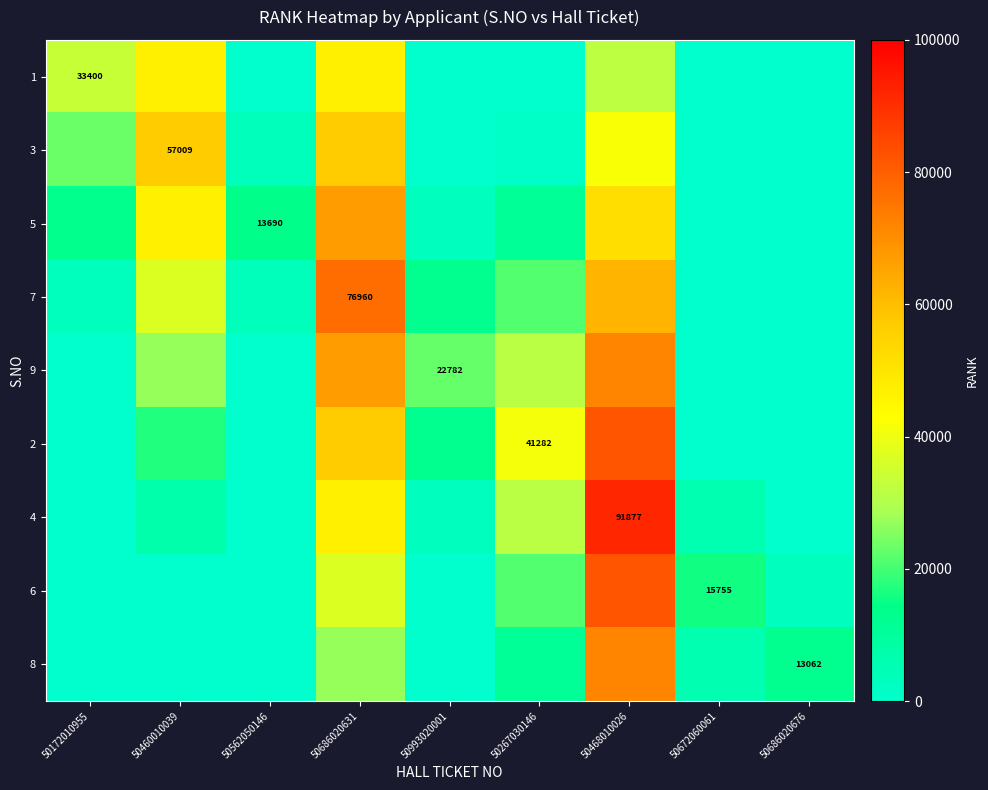

Between 50562050146 and 50267030146, which is larger?

50562050146